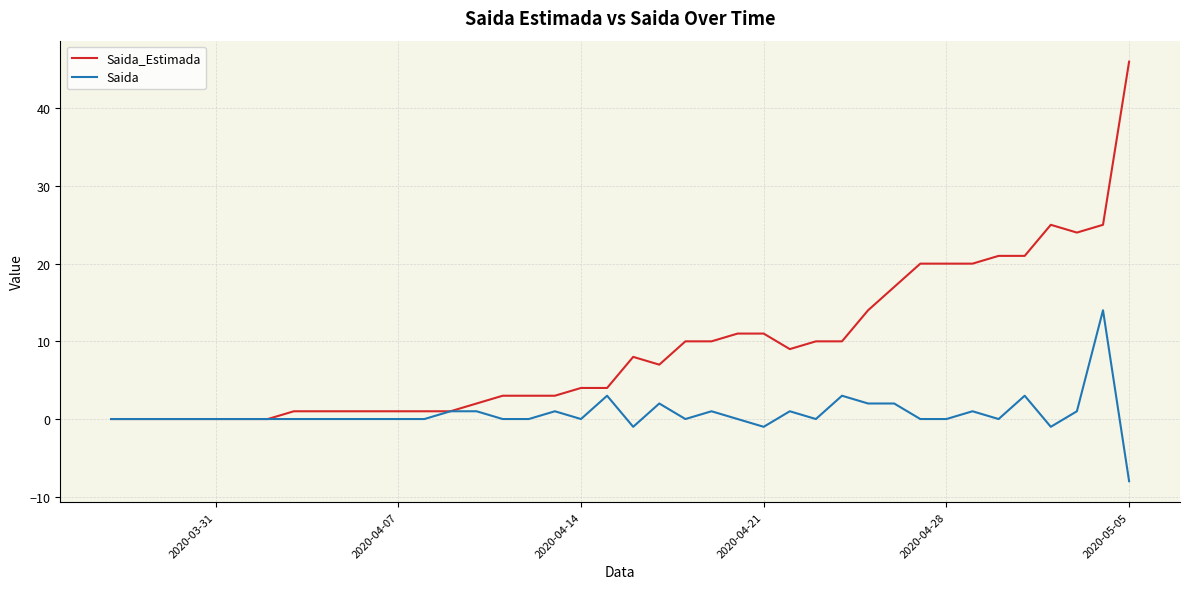

List the series in order of their peak value, highest first.

Saida_Estimada, Saida